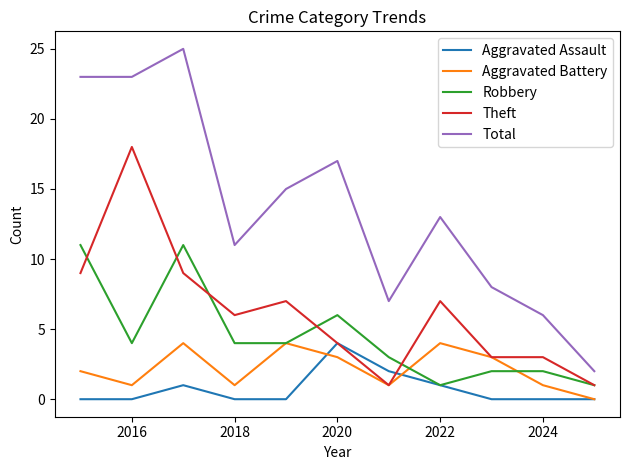

What is the highest value of the Robbery series?

11